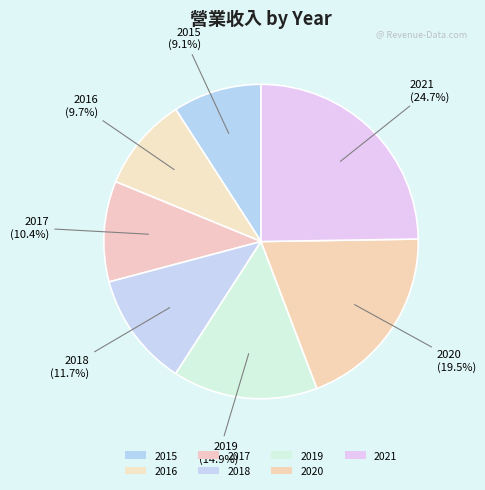

Which category has the smallest portion of the pie?

2015